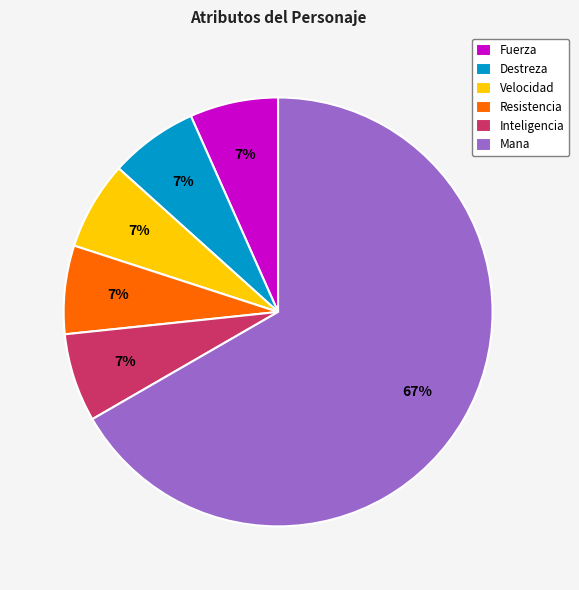

Do Fuerza and Resistencia together represent more than half of the pie?

No